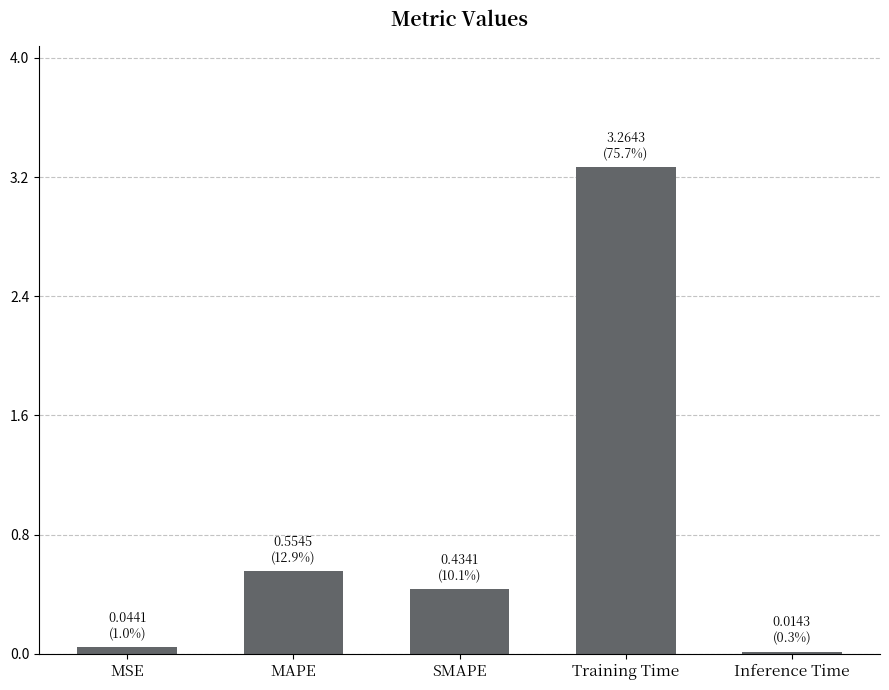

Where is the data nearest to the value 1?

MAPE